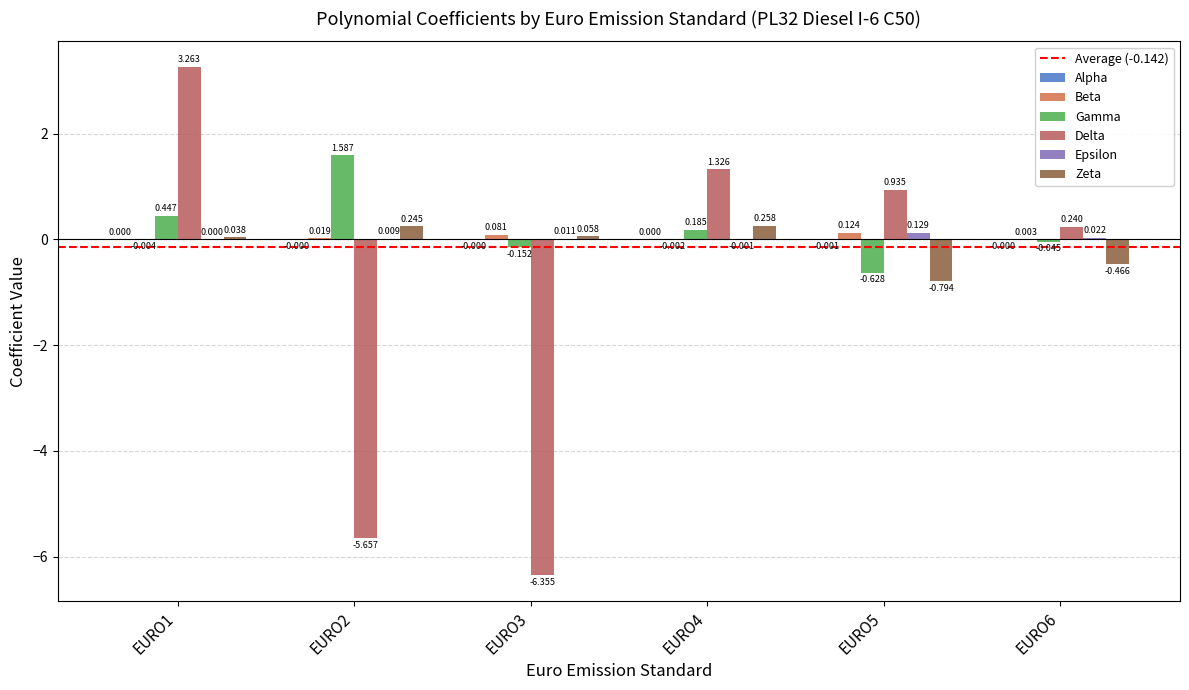

Reading left to right, list all the values displayed in this chart.

Alpha: EURO1=0.0	EURO2=-0.0	EURO3=-0.0	EURO4=0.0	EURO5=-0.0	EURO6=-0.0
Beta: EURO1=-0.0	EURO2=0.0	EURO3=0.1	EURO4=-0.0	EURO5=0.1	EURO6=0.0
Gamma: EURO1=0.4	EURO2=1.6	EURO3=-0.2	EURO4=0.2	EURO5=-0.6	EURO6=-0.0
Delta: EURO1=3.3	EURO2=-5.7	EURO3=-6.4	EURO4=1.3	EURO5=0.9	EURO6=0.2
Epsilon: EURO1=0.0	EURO2=0.0	EURO3=0.0	EURO4=-0.0	EURO5=0.1	EURO6=0.0
Zeta: EURO1=0.0	EURO2=0.2	EURO3=0.1	EURO4=0.3	EURO5=-0.8	EURO6=-0.5